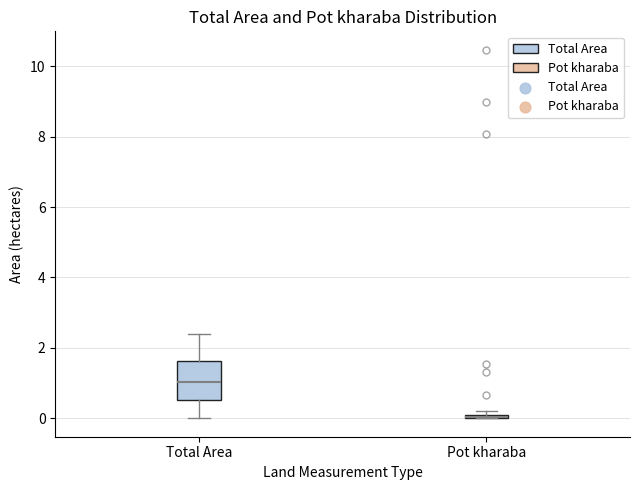

Which box is the tallest, from its lower edge to its upper edge?

Total Area